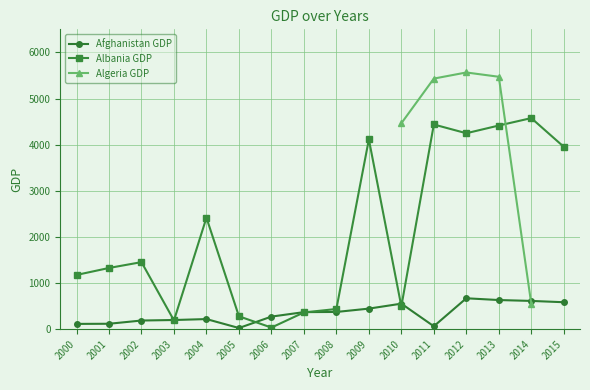

What is the sum of the Albania GDP values at 2002 and 2008?

1891.1